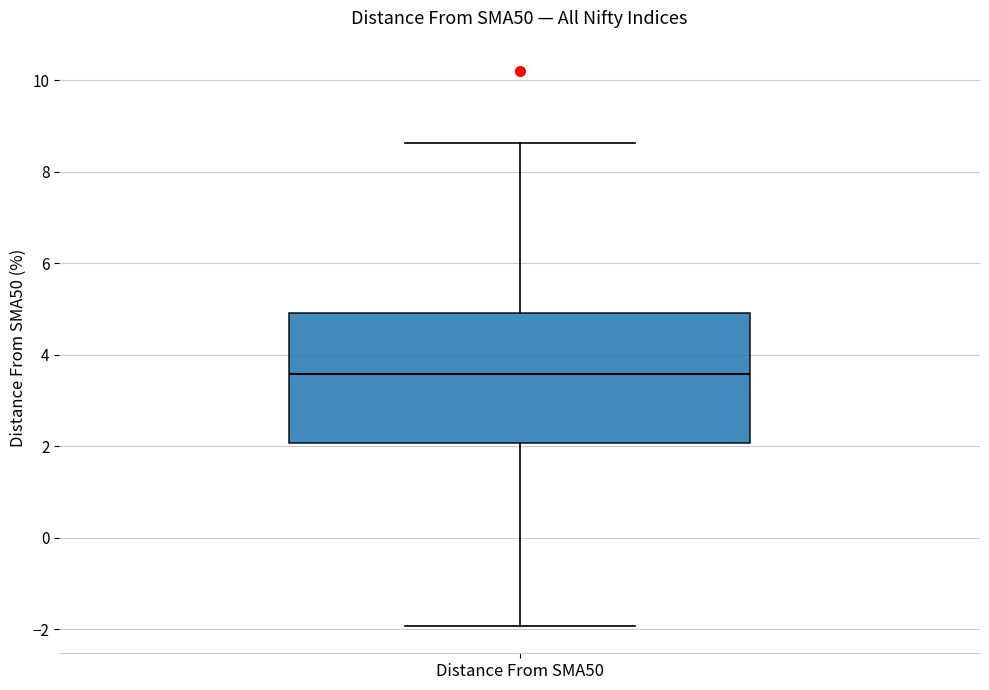

Transcribe this box plot: give where the median line is, the range the box spans, and where the two whiskers end, as read against the y-axis. The values are not printed on the chart, so give them approximately, as read against the axis.

median 3.6, box 2.0 to 5.0, whiskers -2.0 to 8.6